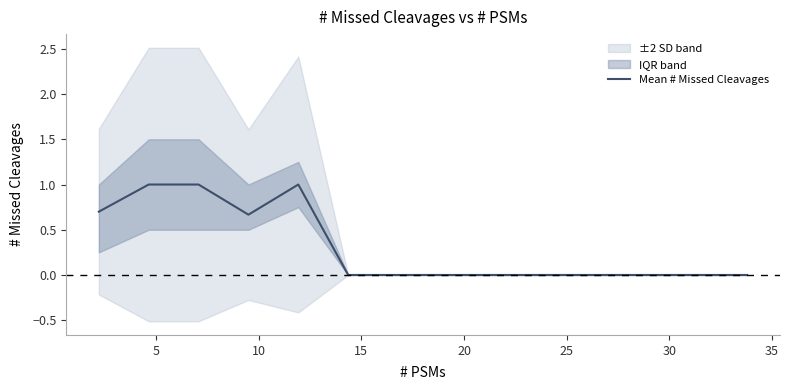

What is the greatest value displayed?

1.0